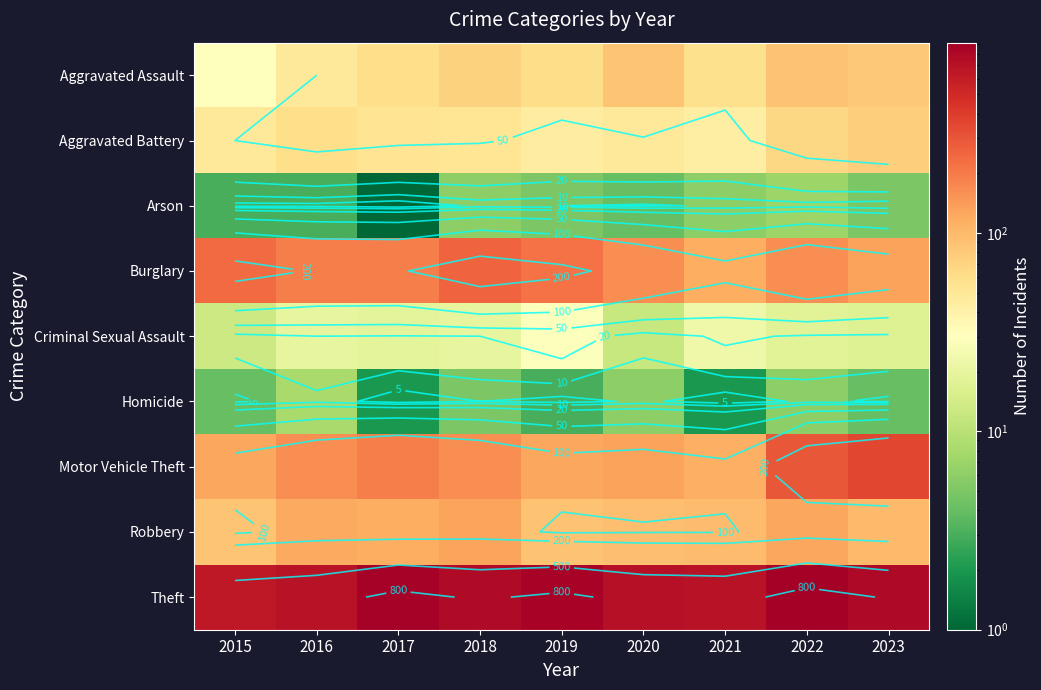

True or false: Motor Vehicle Theft has a value of 125 at 2015.

True